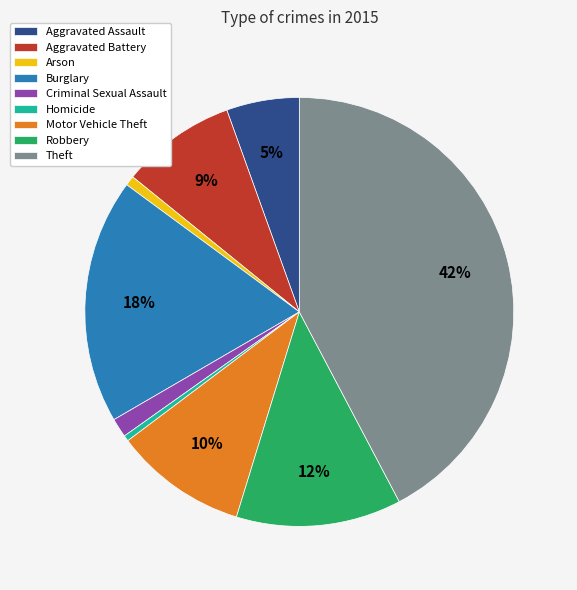

Is there any slice that represents more than half of the pie?

No